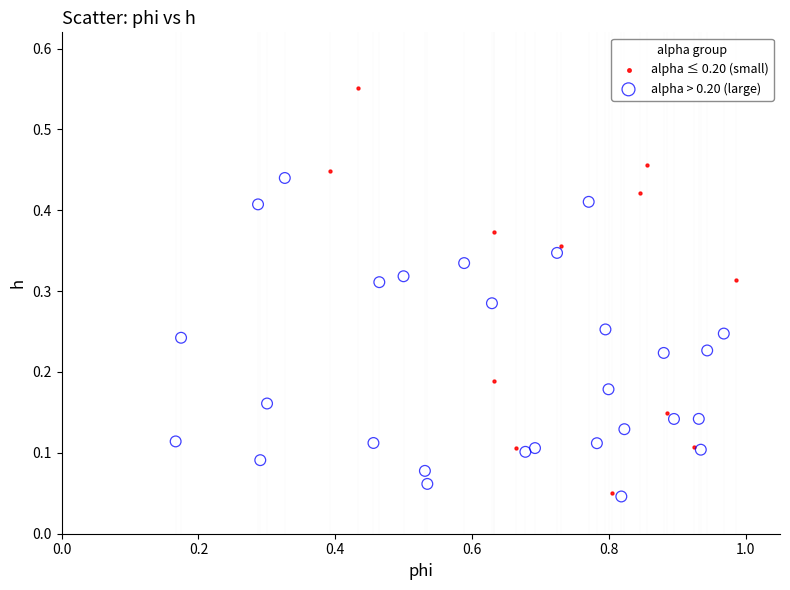

What are all the series names shown in the legend?

alpha ≤ 0.20 (small), alpha > 0.20 (large)